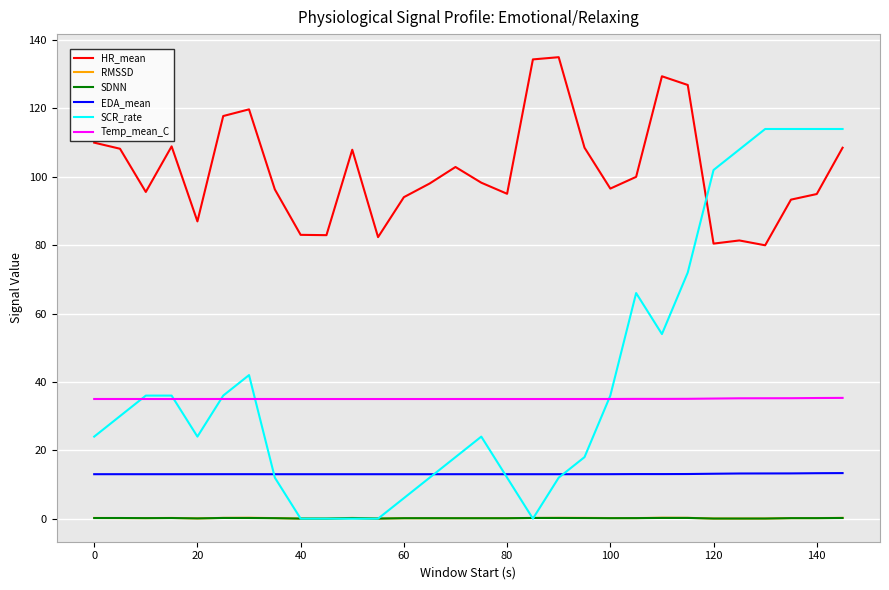

Which series has the widest spread of values?

SCR_rate